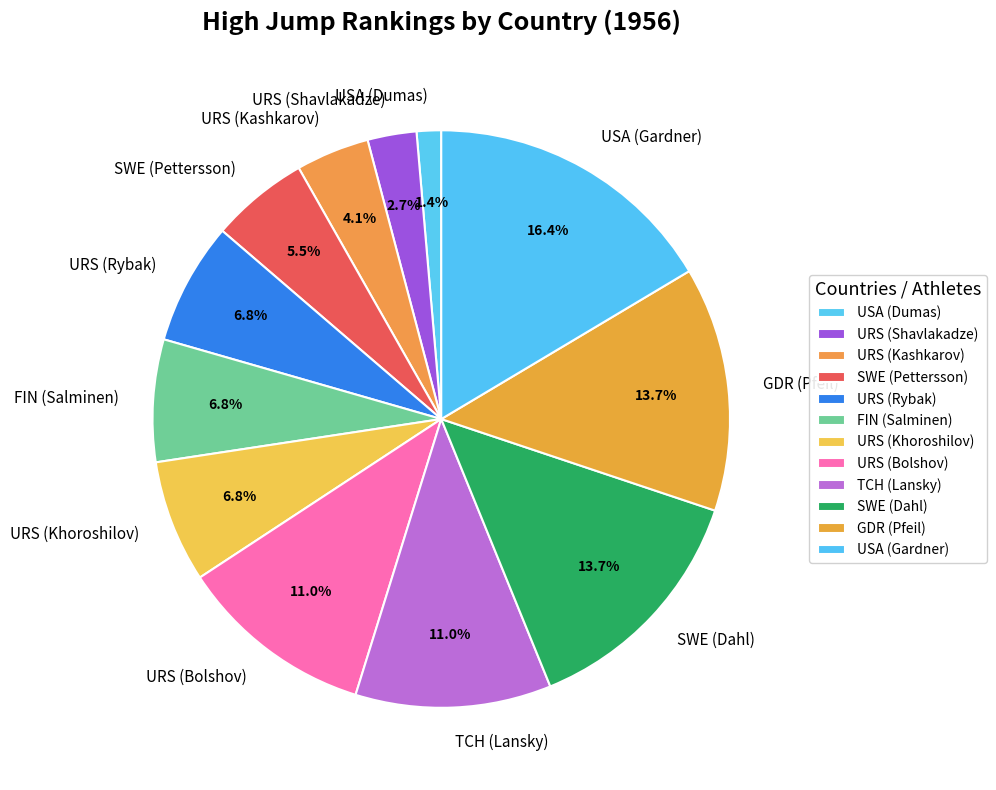

Between URS (Khoroshilov) and URS (Bolshov), which is larger?

URS (Bolshov)